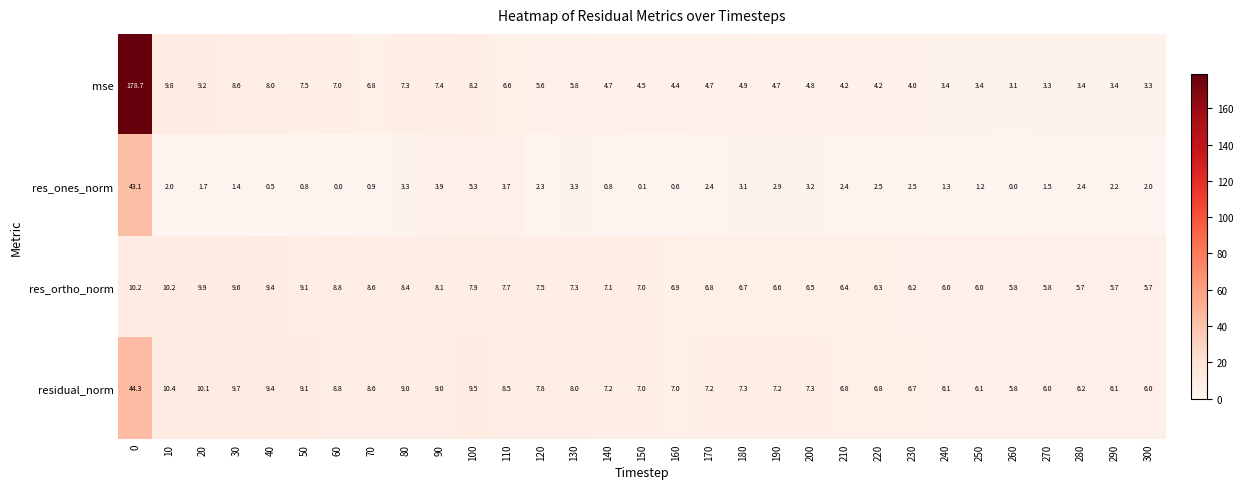

List the series in order of their overall mean, lowest first.

res_ones_norm, res_ortho_norm, residual_norm, mse